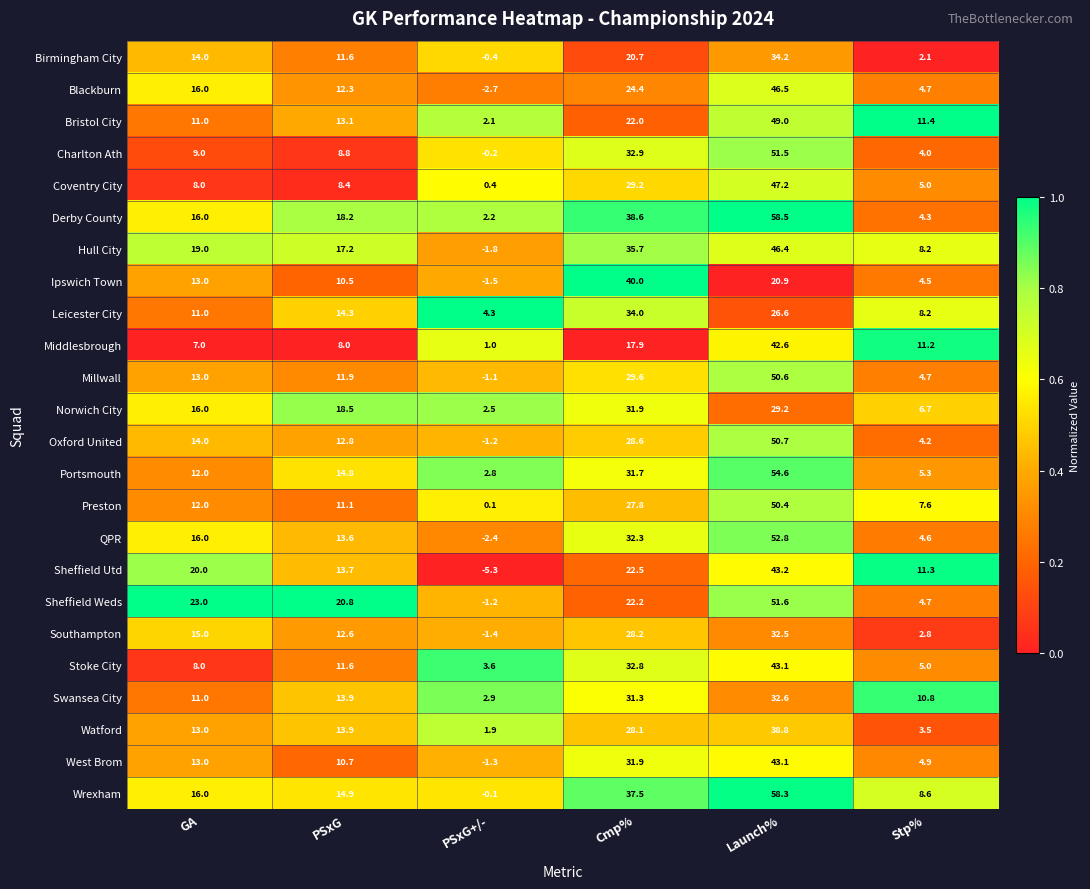

At how many categories does at least one series exceed 0?

6